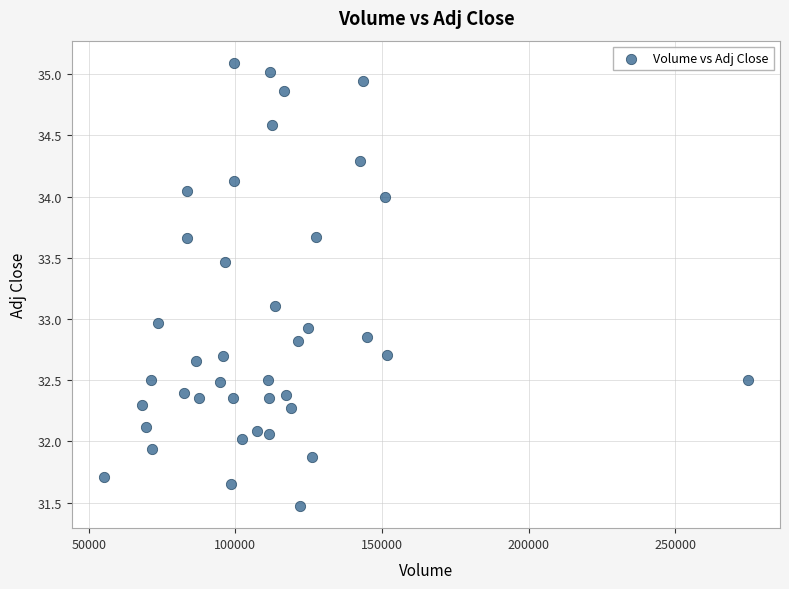

What is the range of X values (max minus min)?

219493.0